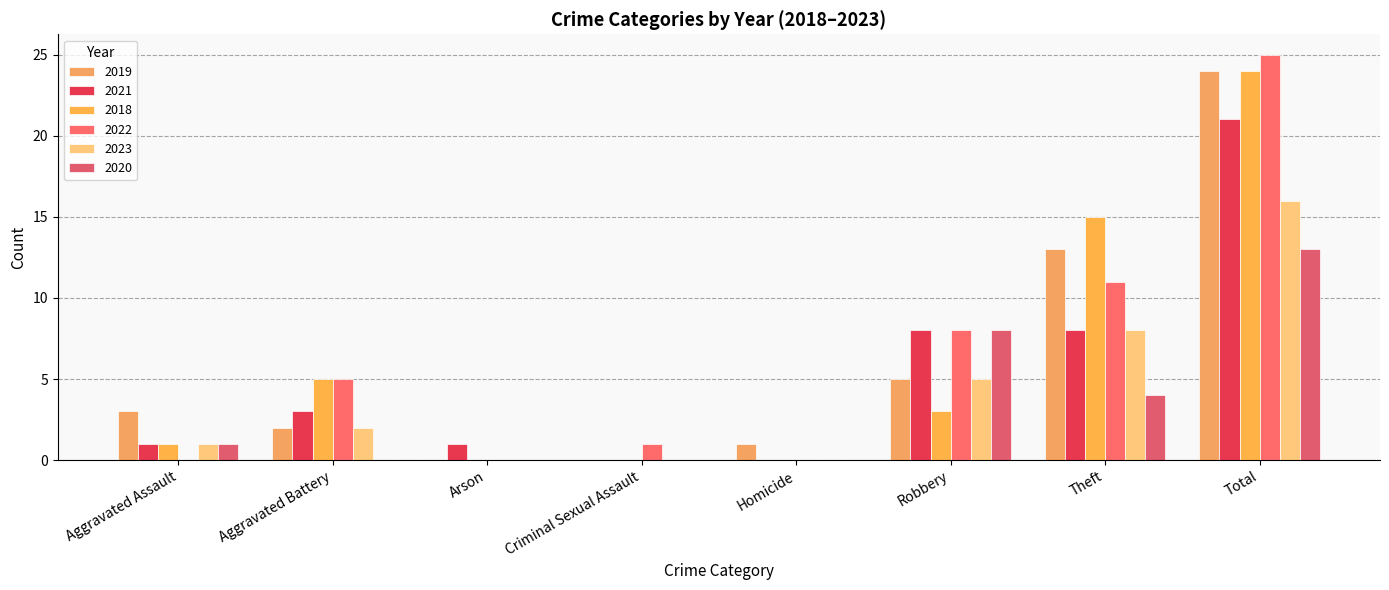

True or false: 2018 has a value of 13 at Homicide.

False